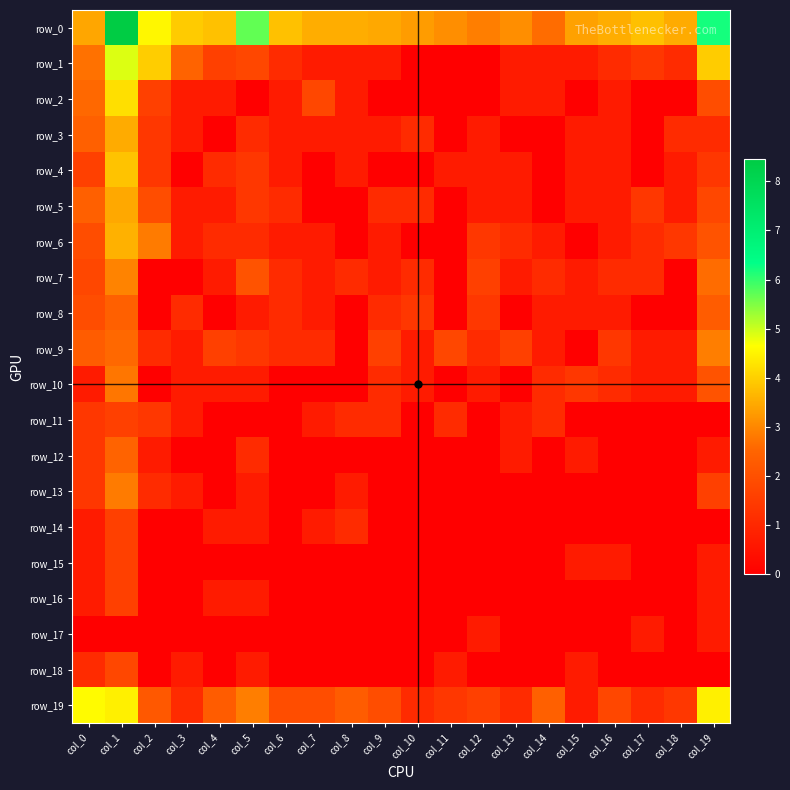

Reading left to right, what are all the values shown in this chart?

row_0: 3.4	8.5	4.5	3.9	3.8	5.7	3.8	3.5	3.5	3.5	3.3	3.1	2.9	3.1	2.6	3.4	3.5	3.8	3.5	6.2
row_1: 2.7	4.9	4.0	2.5	1.6	1.8	1.1	0.7	0.7	0.7	0.0	0.0	0.0	0.7	0.7	0.7	1.1	1.4	1.1	4.0
row_2: 2.6	4.2	1.6	0.7	0.7	0.0	0.7	1.8	0.7	0.0	0.0	0.0	0.0	0.7	0.7	0.0	0.7	0.0	0.0	1.9
row_3: 2.4	3.5	1.4	0.7	0.0	1.1	0.7	0.7	0.7	0.7	1.1	0.0	0.7	0.0	0.0	0.7	0.7	0.0	1.1	1.1
row_4: 1.6	3.8	1.4	0.0	1.1	1.4	0.7	0.0	0.7	0.0	0.0	0.7	0.7	0.7	0.0	0.7	0.7	0.0	0.7	1.4
row_5: 2.4	3.5	1.9	0.7	0.7	1.4	1.1	0.0	0.0	1.1	1.1	0.0	0.7	0.7	0.0	0.7	0.7	1.4	0.7	1.8
row_6: 1.9	3.6	2.8	0.7	1.1	1.1	0.7	0.7	0.0	0.7	0.0	0.0	1.4	1.1	0.7	0.0	0.7	1.1	1.4	2.1
row_7: 1.8	2.9	0.0	0.0	0.7	2.1	1.1	0.7	1.1	0.7	1.1	0.0	1.6	0.7	1.1	0.7	1.1	1.1	0.0	2.6
row_8: 1.9	2.4	0.0	1.1	0.0	0.7	1.1	0.7	0.0	1.1	1.4	0.0	1.4	0.0	0.7	0.7	0.7	0.0	0.0	2.3
row_9: 2.3	2.6	1.1	0.7	1.6	1.4	1.1	1.1	0.0	1.6	0.7	1.8	1.1	1.6	0.7	0.0	1.4	0.7	0.7	2.9
row_10: 0.7	2.8	0.0	0.7	0.7	0.7	0.0	0.0	0.0	1.1	0.7	0.0	0.7	0.0	1.1	1.4	1.1	0.7	0.7	2.1
row_11: 1.4	1.6	1.4	0.7	0.0	0.0	0.0	0.7	1.1	1.1	0.0	1.1	0.0	0.7	1.1	0.0	0.0	0.0	0.0	0.0
row_12: 1.4	2.5	0.7	0.0	0.0	1.1	0.0	0.0	0.0	0.0	0.0	0.0	0.0	0.7	0.0	0.7	0.0	0.0	0.0	0.7
row_13: 1.4	2.8	1.1	0.7	0.0	0.7	0.0	0.0	0.7	0.0	0.0	0.0	0.0	0.0	0.0	0.0	0.0	0.0	0.0	1.6
row_14: 0.7	1.6	0.0	0.0	0.7	0.7	0.0	0.7	1.1	0.0	0.0	0.0	0.0	0.0	0.0	0.0	0.0	0.0	0.0	0.0
row_15: 0.7	1.6	0.0	0.0	0.0	0.0	0.0	0.0	0.0	0.0	0.0	0.0	0.0	0.0	0.0	0.7	0.7	0.0	0.0	0.7
row_16: 0.7	1.6	0.0	0.0	0.7	0.7	0.0	0.0	0.0	0.0	0.0	0.0	0.0	0.0	0.0	0.0	0.0	0.0	0.0	0.7
row_17: 0.0	0.0	0.0	0.0	0.0	0.0	0.0	0.0	0.0	0.0	0.0	0.0	0.7	0.0	0.0	0.0	0.0	0.7	0.0	0.7
row_18: 1.1	1.8	0.0	0.7	0.0	0.7	0.0	0.0	0.0	0.0	0.0	0.7	0.0	0.0	0.0	0.7	0.0	0.0	0.0	0.0
row_19: 4.6	4.5	2.2	1.1	2.3	2.9	1.9	1.9	2.3	1.9	1.1	1.4	1.6	1.1	2.4	0.7	1.8	1.1	1.4	4.5